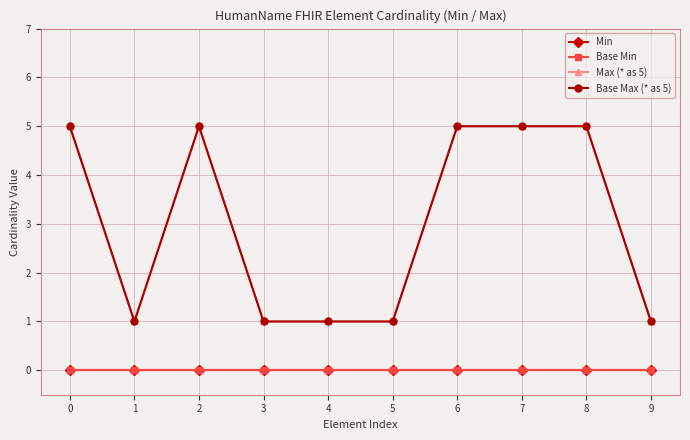

Is this an area chart (filled region under the line)?

No